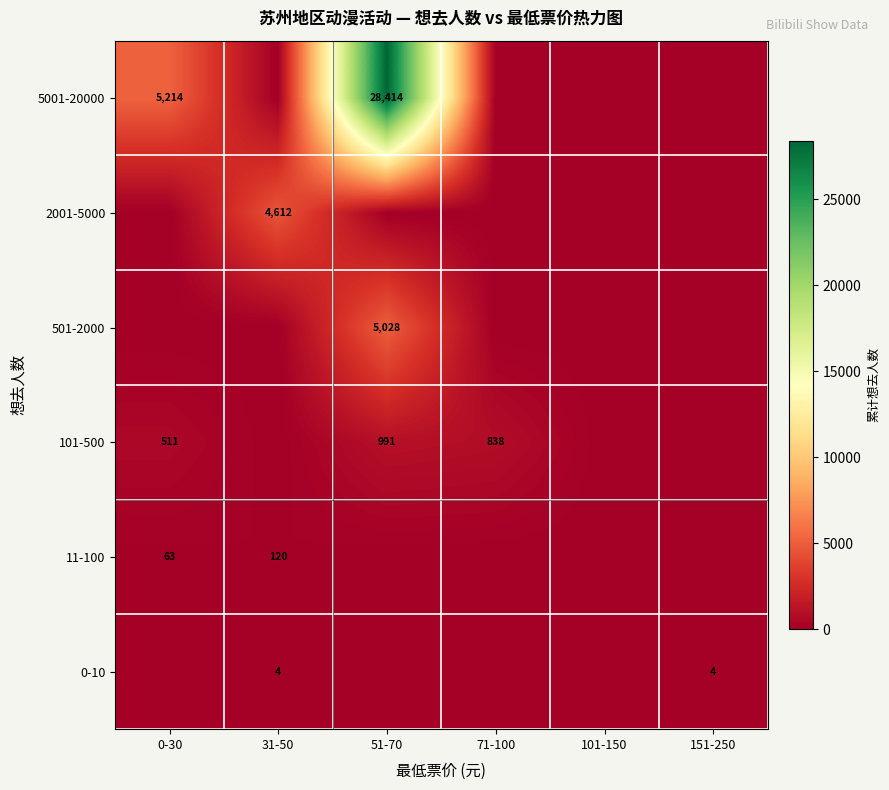

What is the difference between the 101-500 values at 51-70 and 0-30?

480